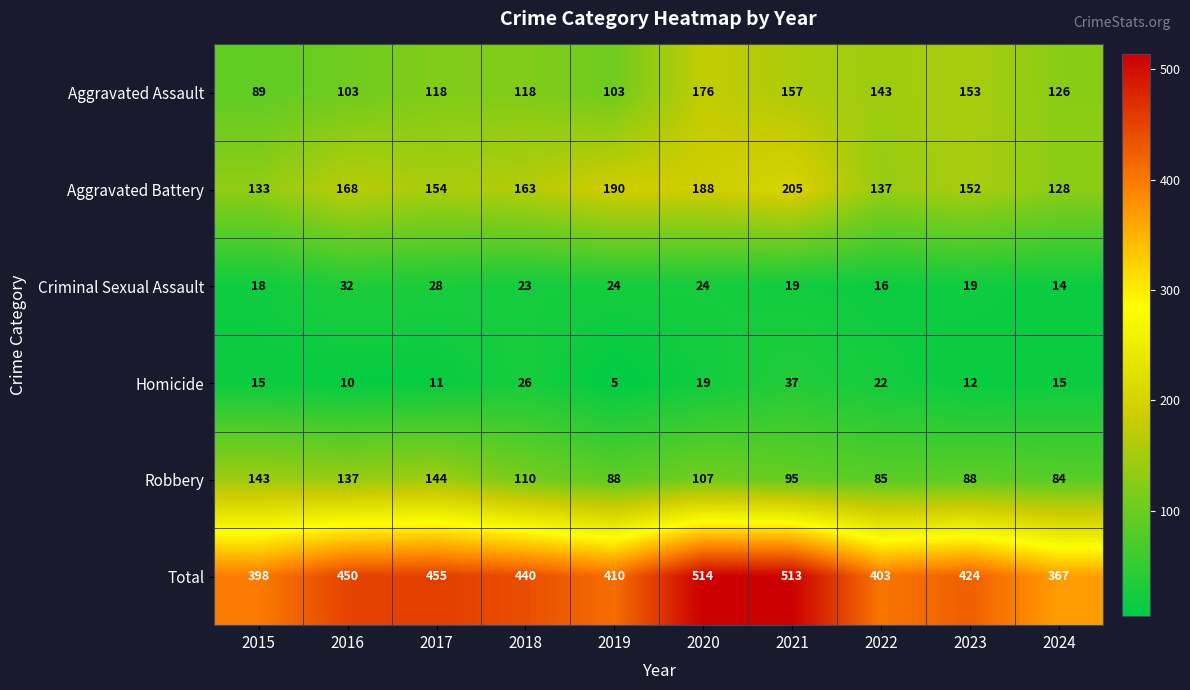

At which category is the sum across all series the highest?

2020